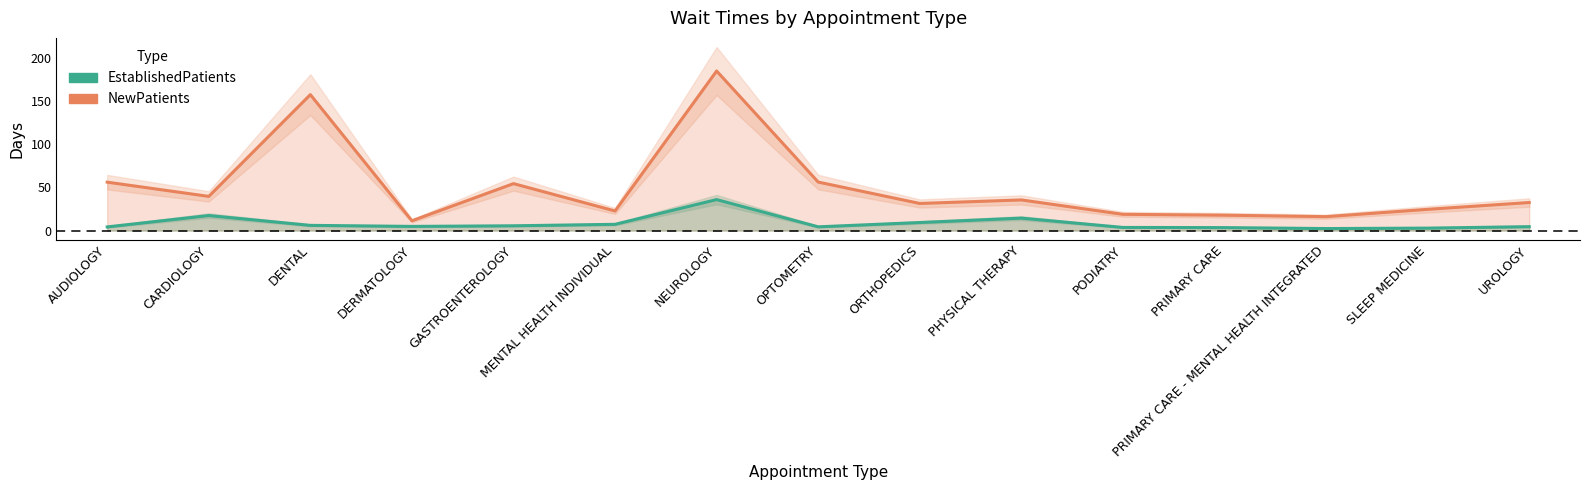

Rank the categories by NewPatients value from lowest to highest.

DERMATOLOGY, PRIMARY CARE - MENTAL HEALTH INTEGRATED, PRIMARY CARE, PODIATRY, MENTAL HEALTH INDIVIDUAL, SLEEP MEDICINE, ORTHOPEDICS, UROLOGY, PHYSICAL THERAPY, CARDIOLOGY, GASTROENTEROLOGY, AUDIOLOGY, OPTOMETRY, DENTAL, NEUROLOGY